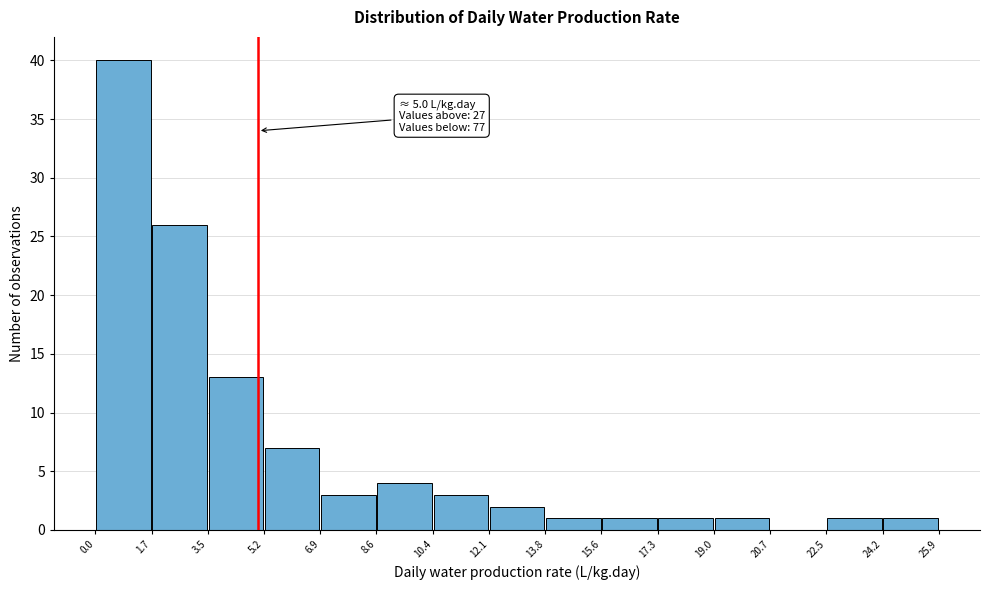

Which range on the x-axis has the tallest bar?

0.0 to 1.7